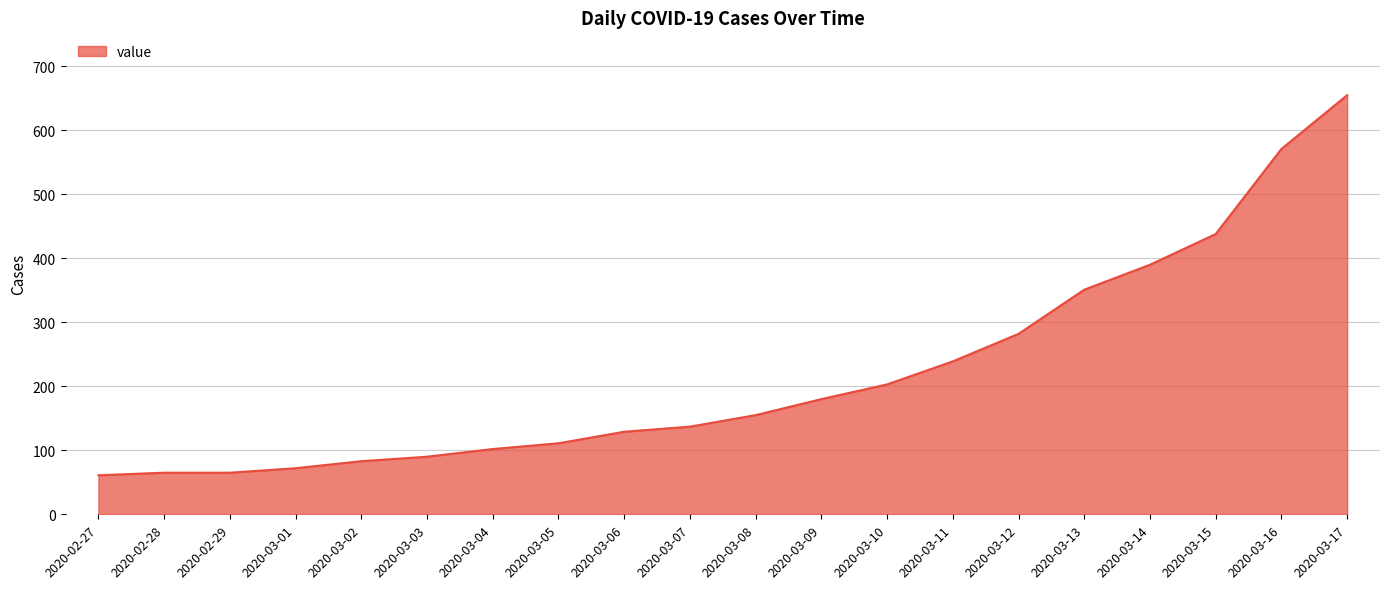

Which category has the highest value across all series?

2020-03-17